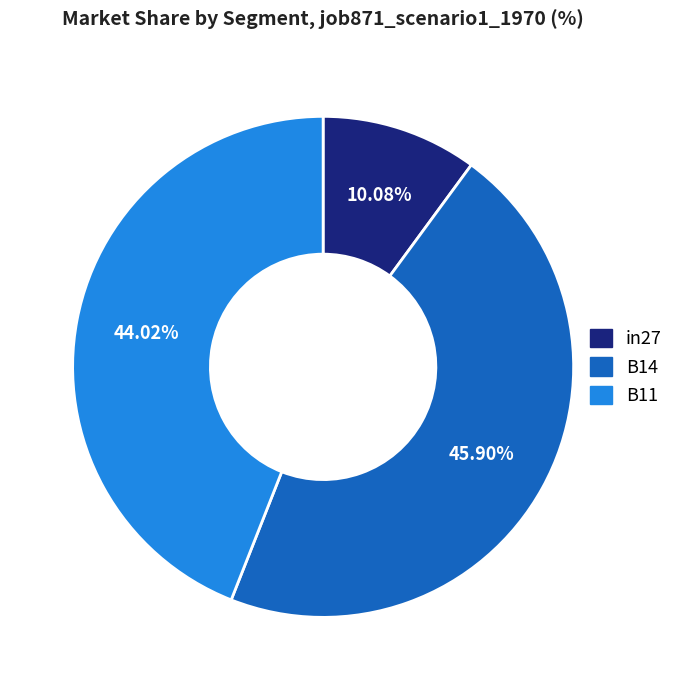

Is the sum of B11 and B14 greater than half?

Yes